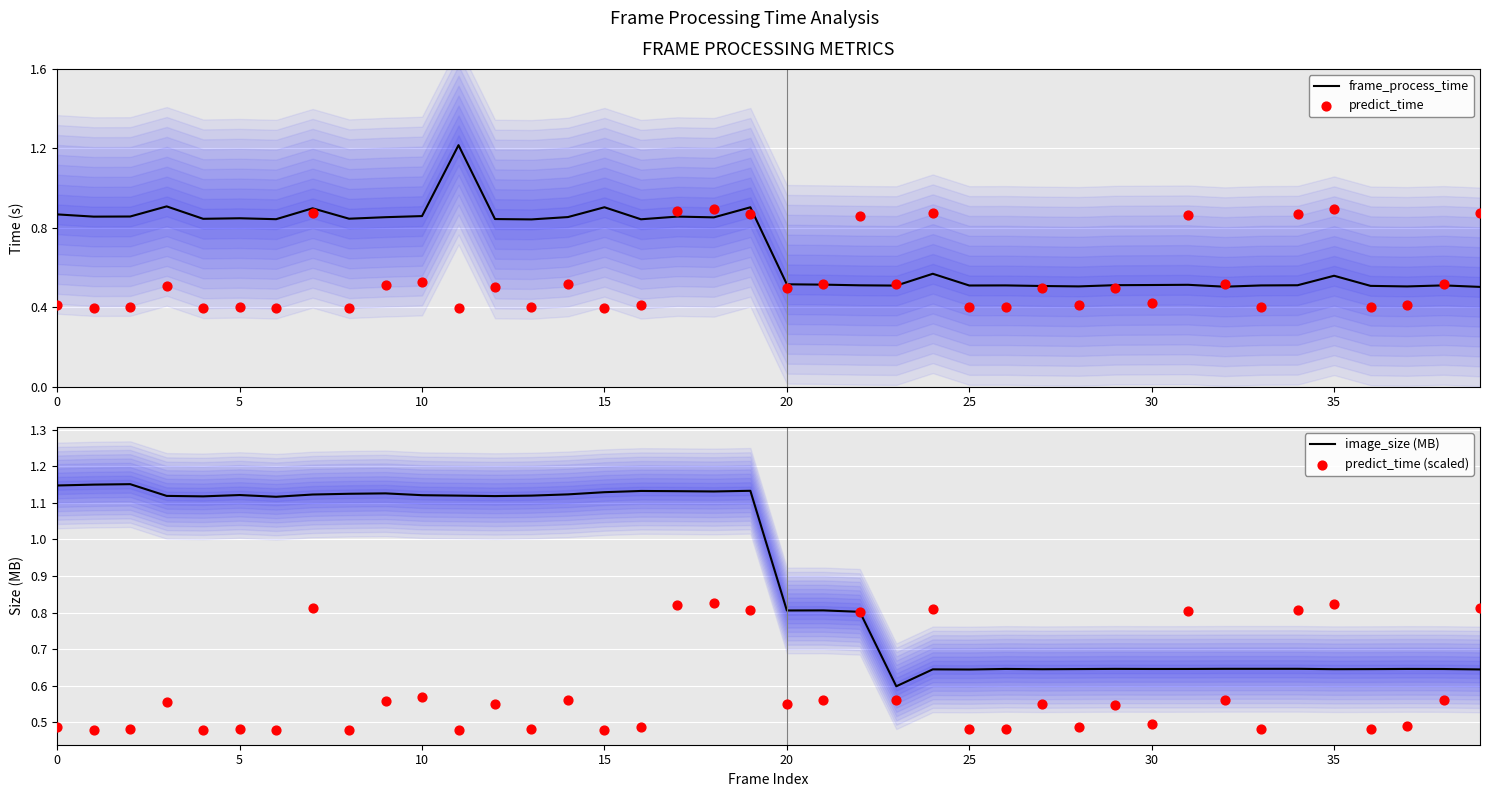

At which category is the sum across all series the highest?

19